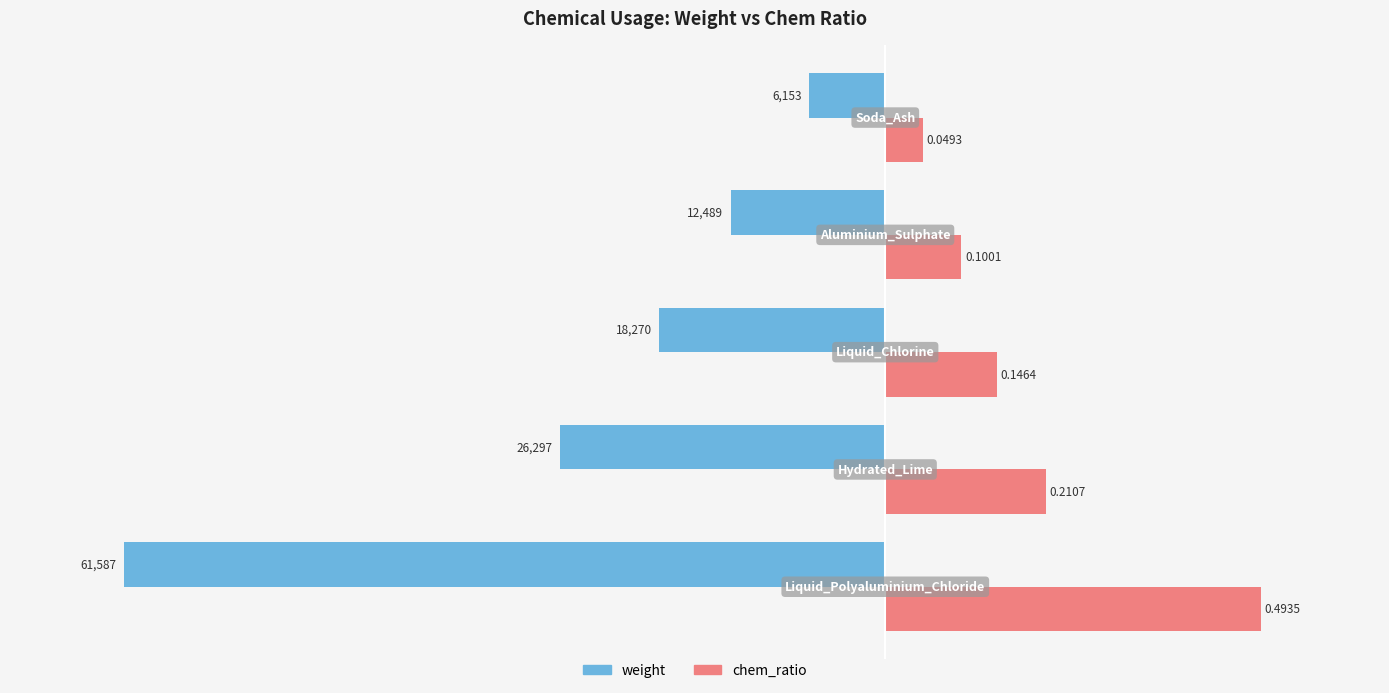

List the series in order of their overall mean, lowest first.

weight, chem_ratio